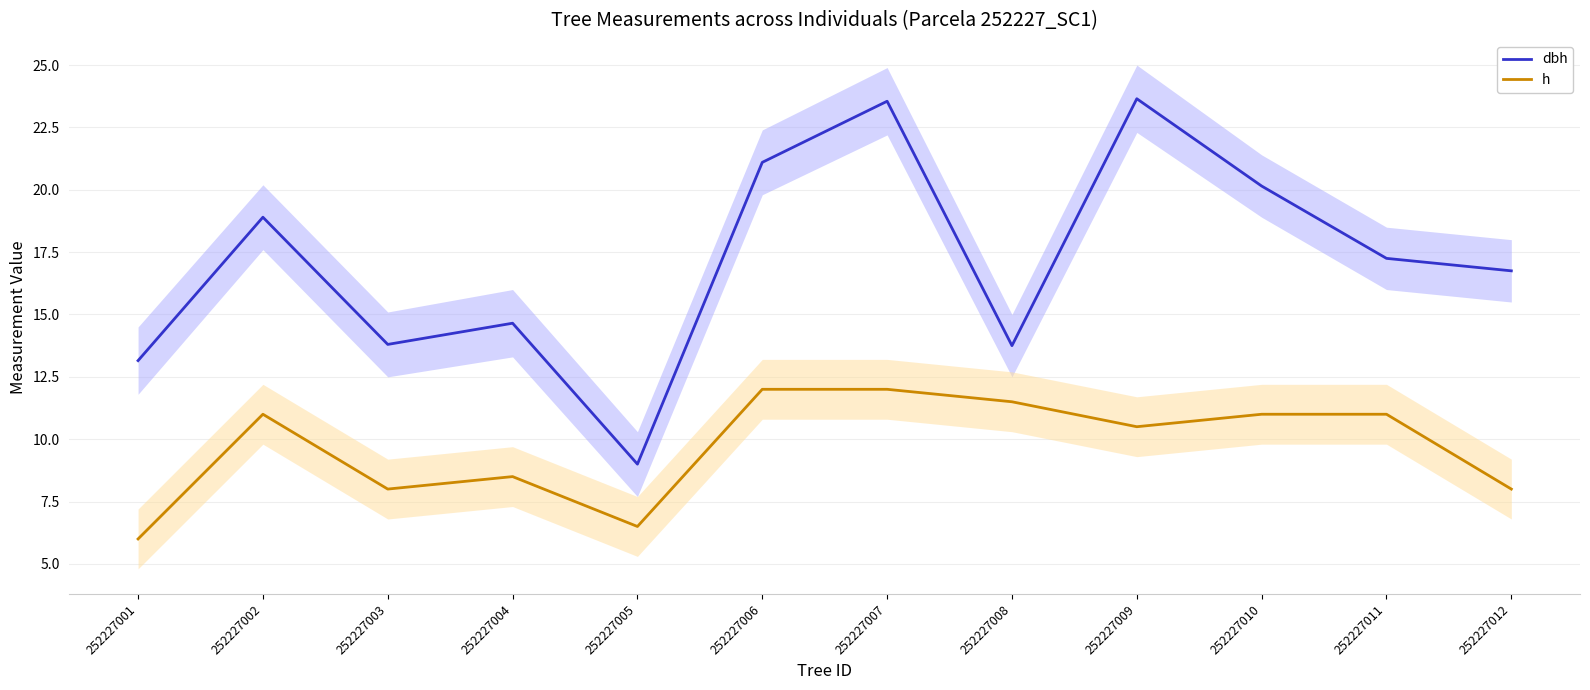

What is the spread (max minus min) of values at 252227008?

2.2